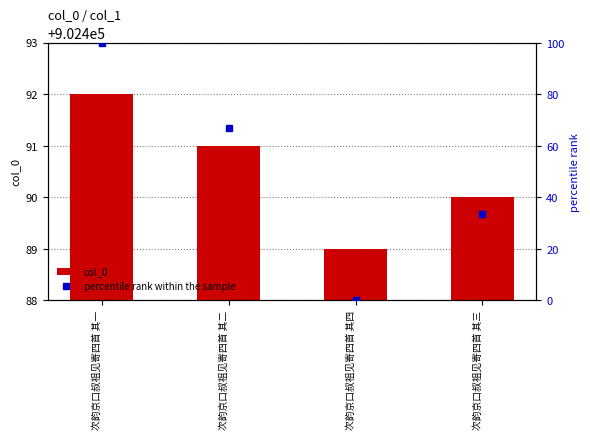

At which label does col_0 reach its minimum?

次韵京口叔祖见寄四首 其四